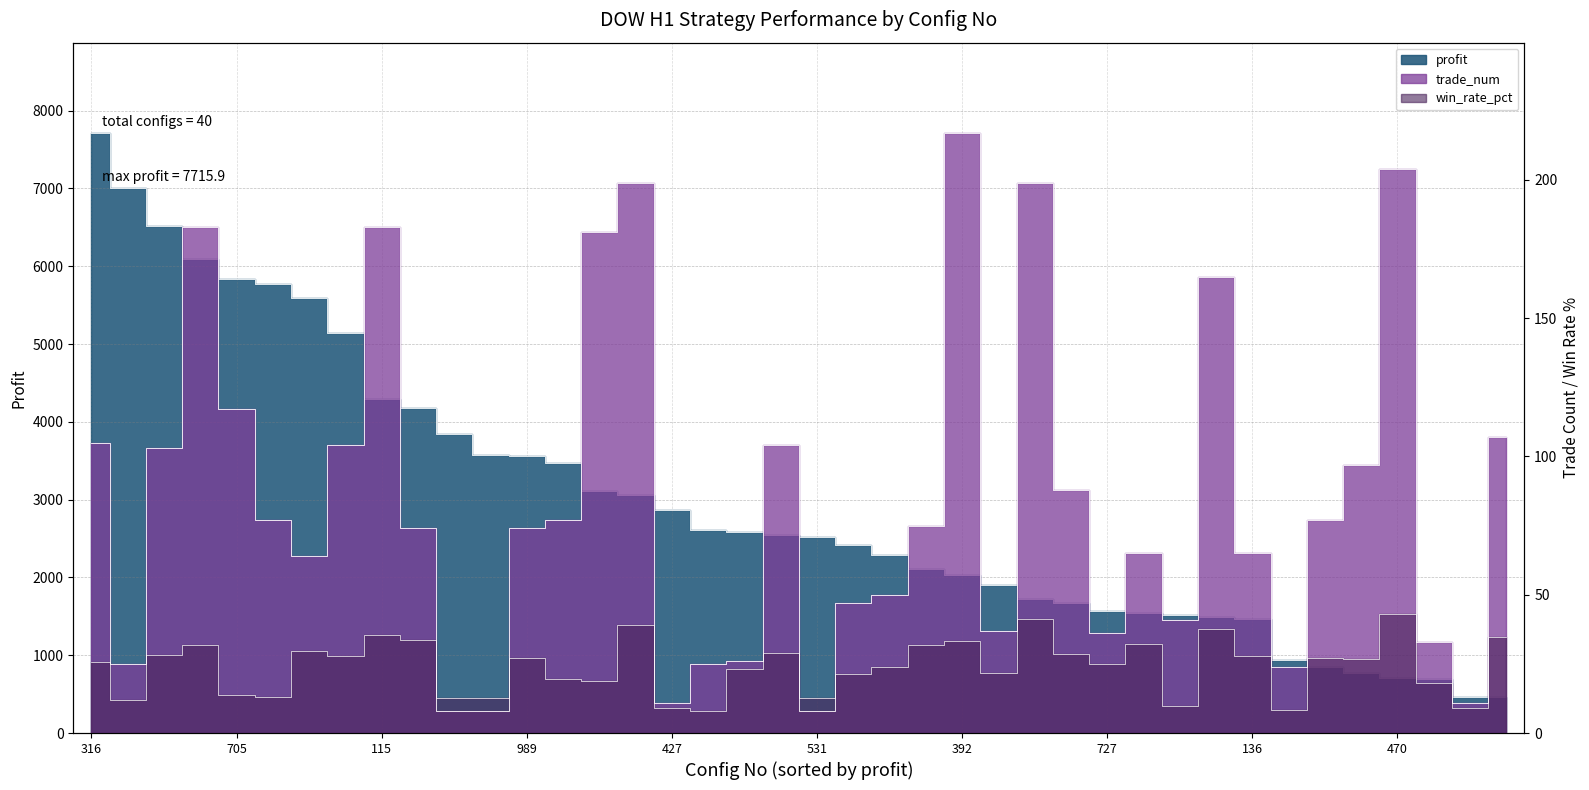

How many interior local valleys does the win_rate_pct series have?

12